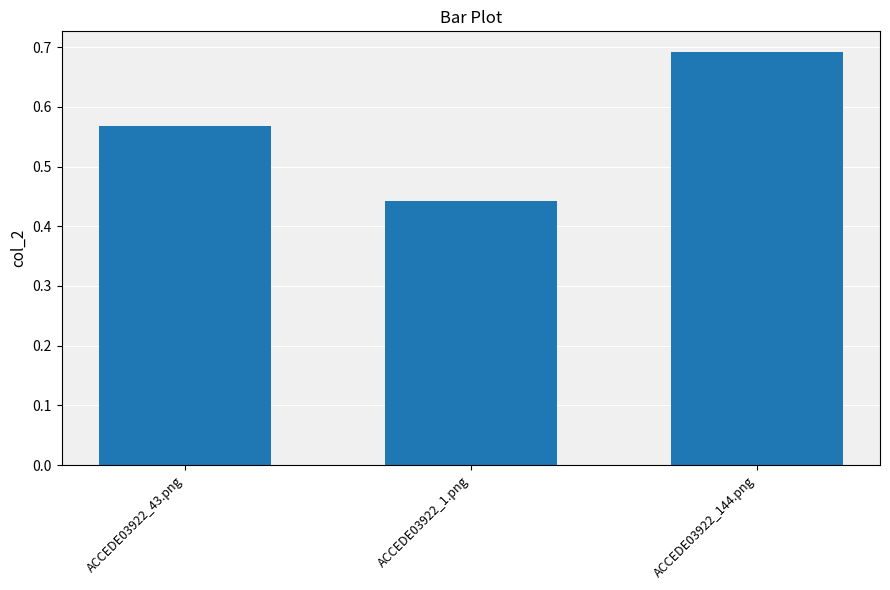

Which category has the highest value across all series?

ACCEDE03922_144.png